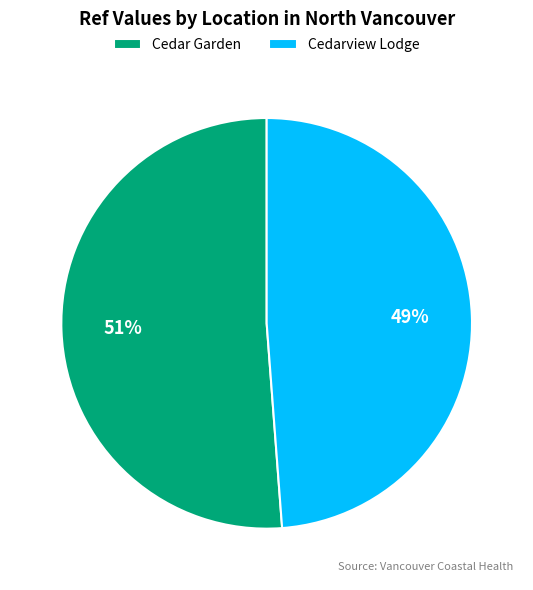

What is the ratio of the value at Cedarview Lodge to the value at Cedar Garden?

1.0